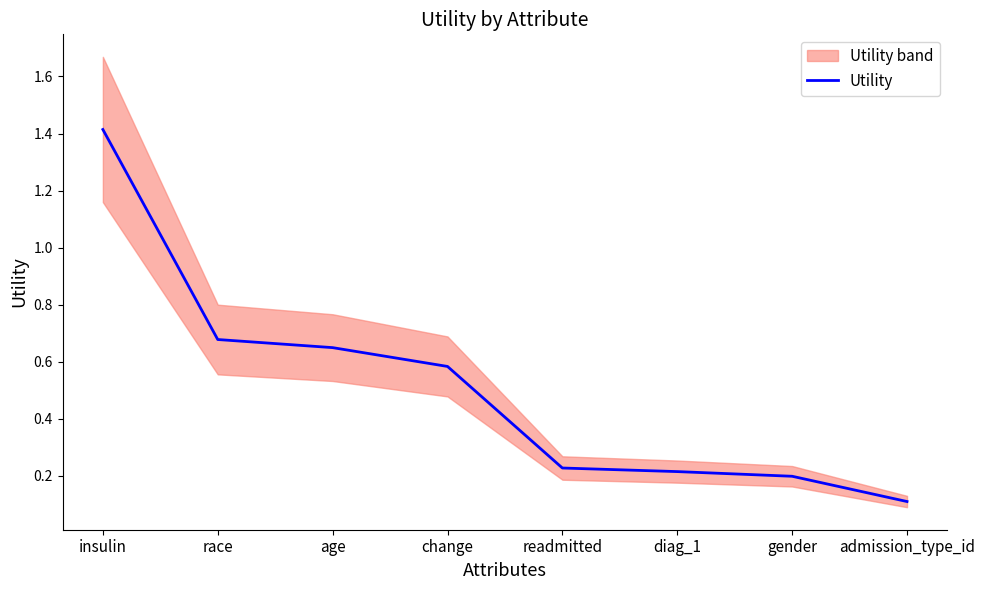

List the labels in order of value, smallest first.

admission_type_id, gender, diag_1, readmitted, change, age, race, insulin